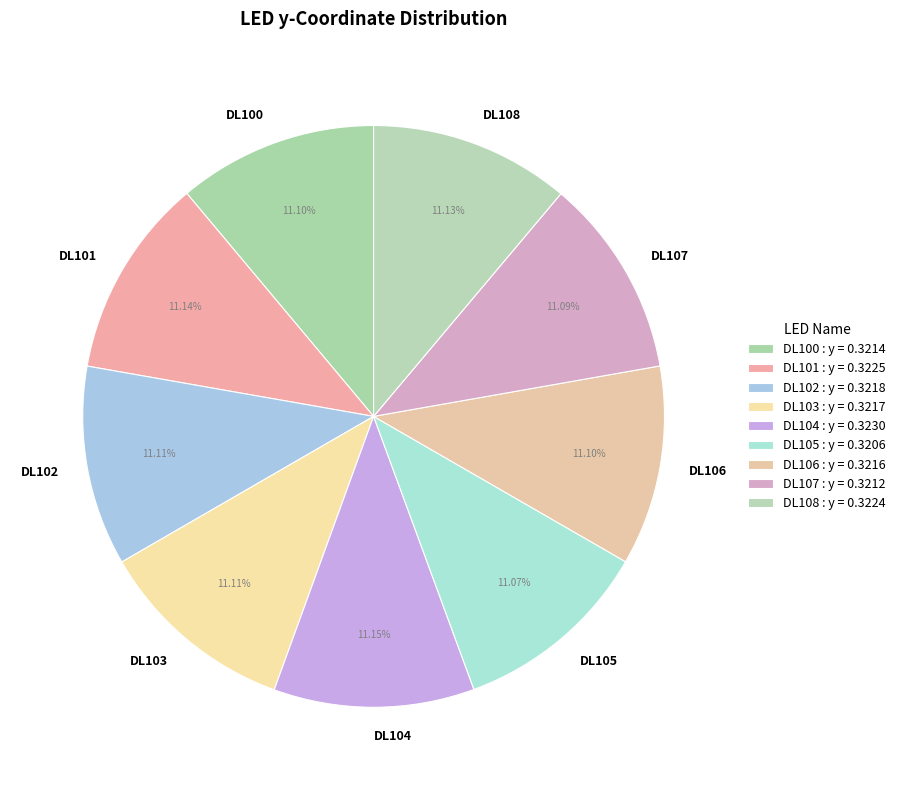

Does DL108 represent more than half of the total?

No